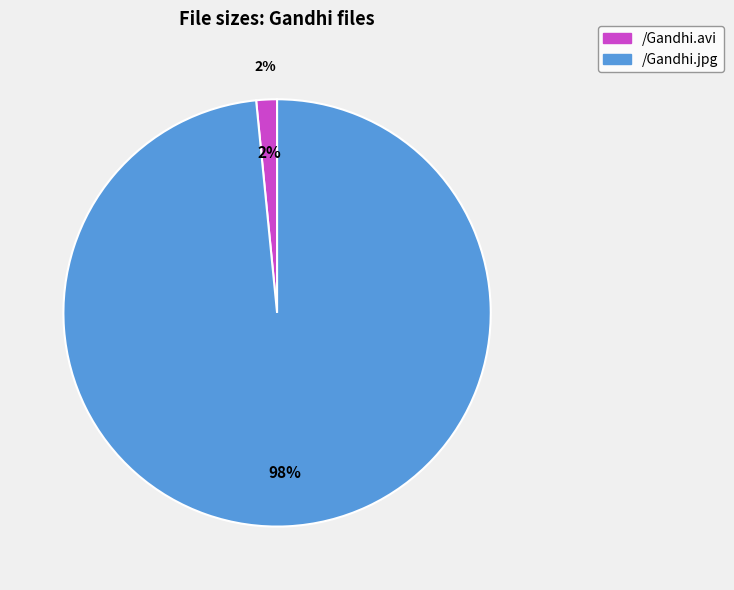

What percentage do /Gandhi.avi and /Gandhi.jpg together represent?

100.0%